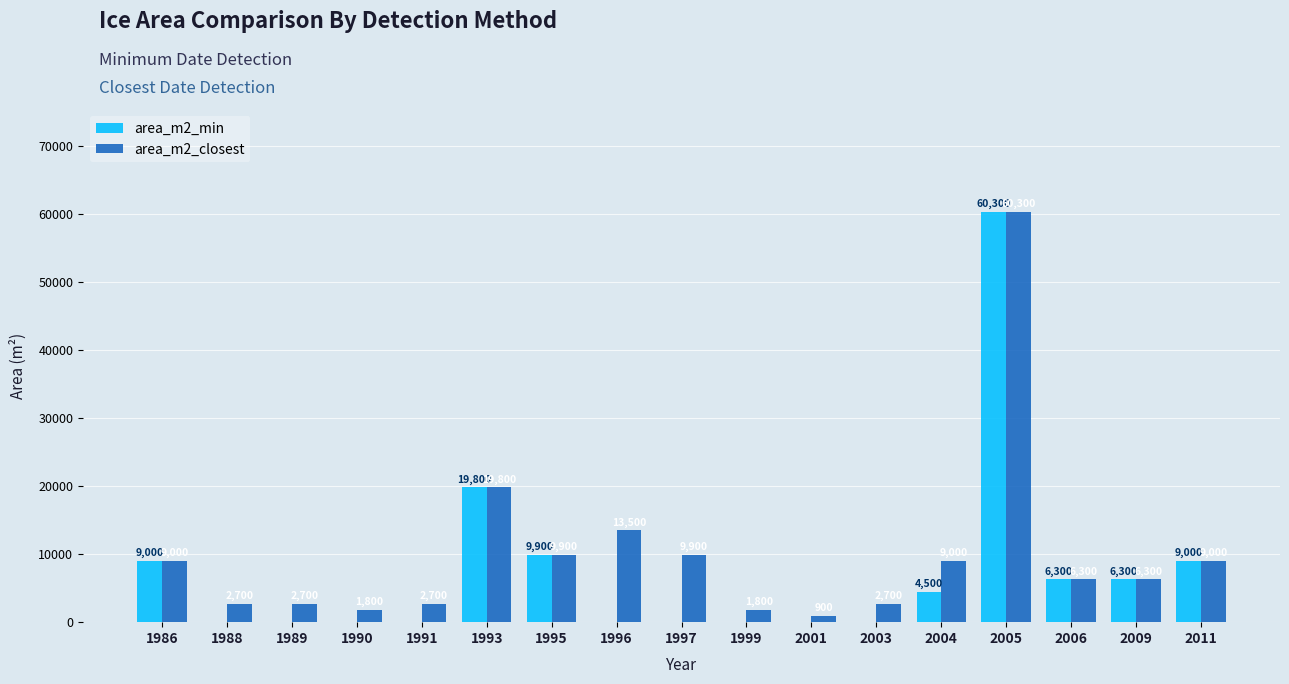

Read the area_m2_min value at 2009, to the nearest 50.

6300